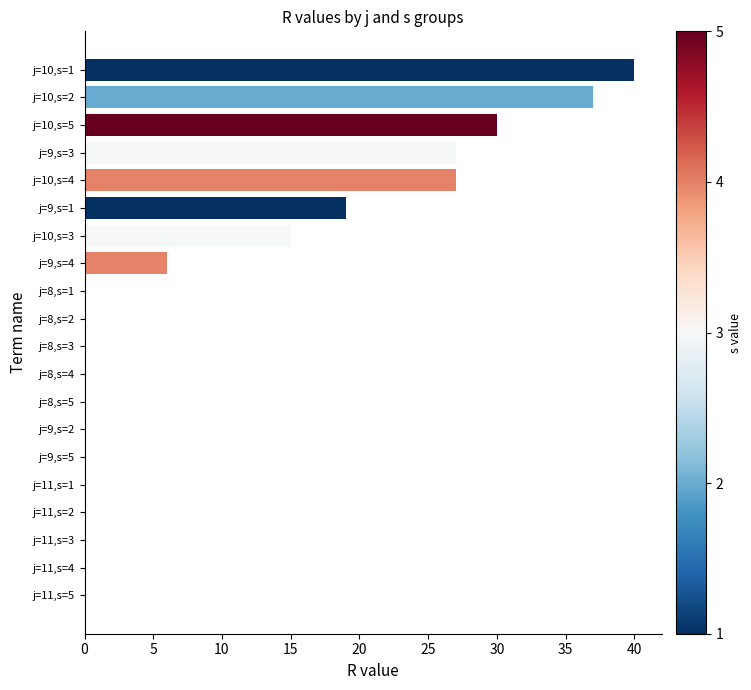

At which label is the value closest to 20?

j=9,s=1